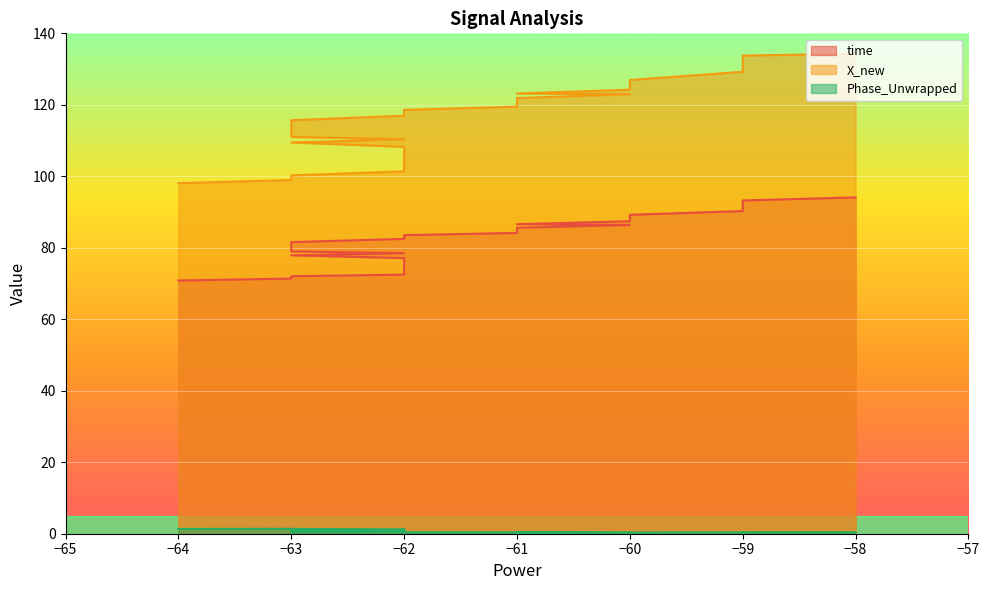

What are all the series names shown in the legend?

time, X_new, Phase_Unwrapped